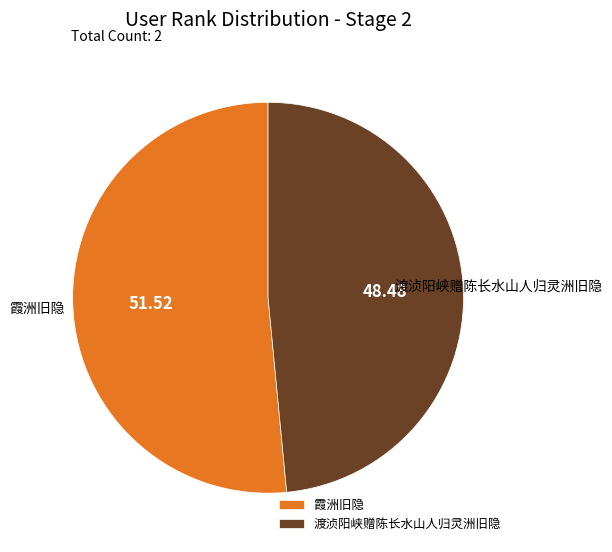

Combined, do 渡浈阳峡赠陈长水山人归灵洲旧隐 and 霞洲旧隐 account for over 50%?

Yes